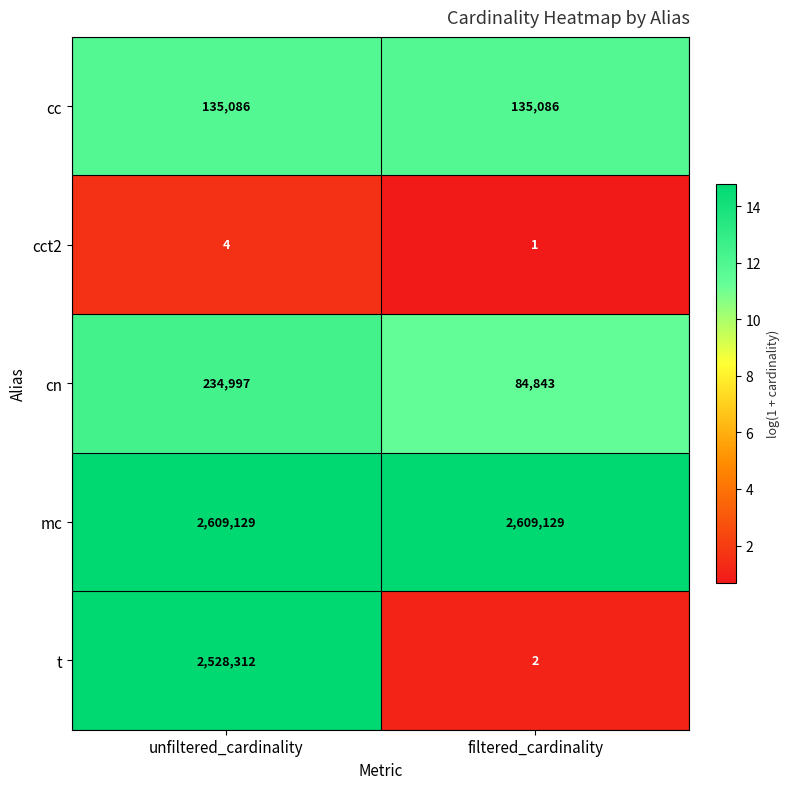

The value of cn at unfiltered_cardinality is 310031. True or false?

False